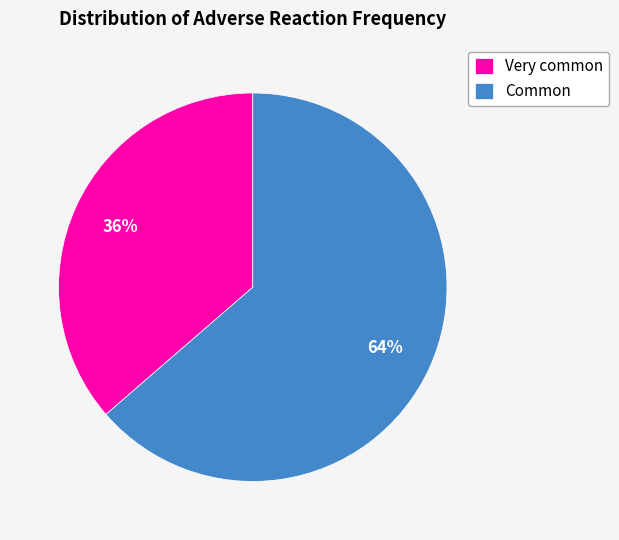

To the nearest percent, what is the average slice percentage?

50%